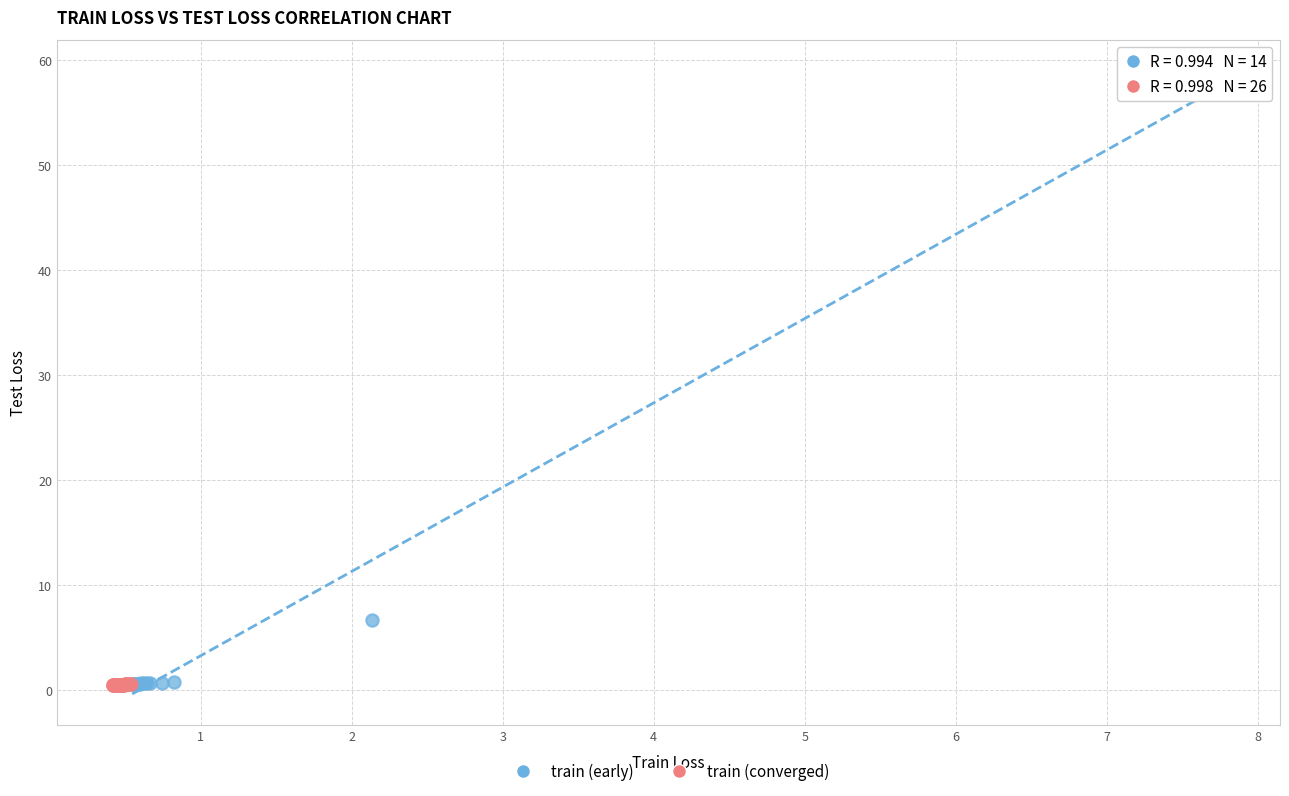

Which series has the largest Y range (max minus min)?

train (early)